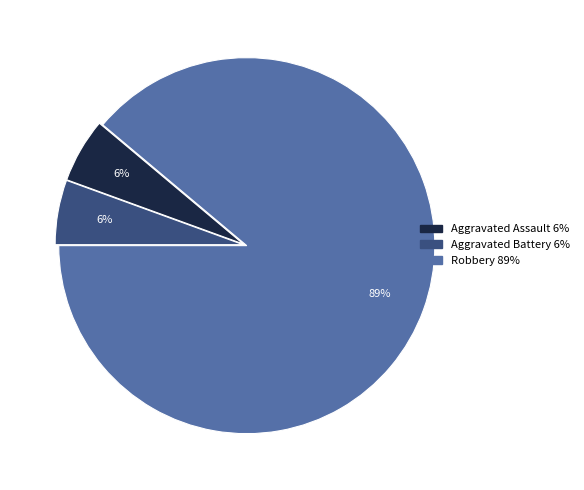

Is there a majority slice in this chart?

Yes